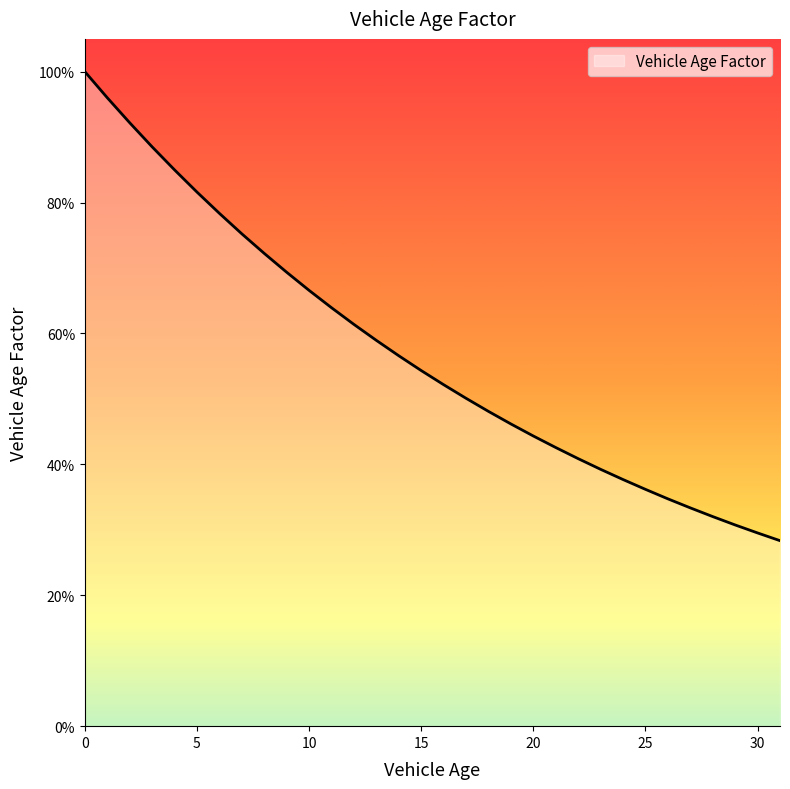

List the labels in order of value, largest first.

0, 1, 2, 3, 4, 5, 6, 7, 8, 9, 10, 11, 12, 13, 14, 15, 16, 17, 18, 19, 20, 21, 22, 23, 24, 25, 26, 27, 28, 29, 30, 31